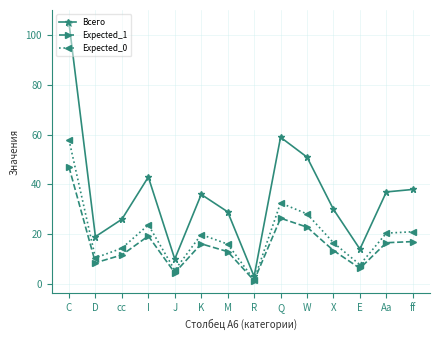

Rank the series by their average value, from lowest to highest.

Expected_1, Expected_0, Всего